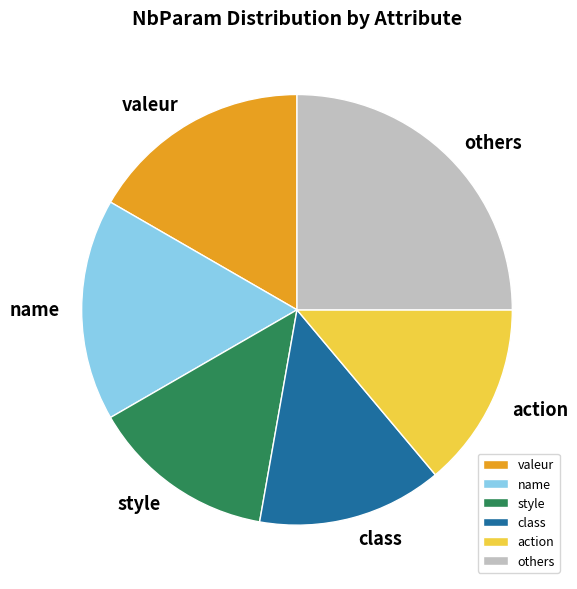

Which category has the biggest portion of the pie?

others